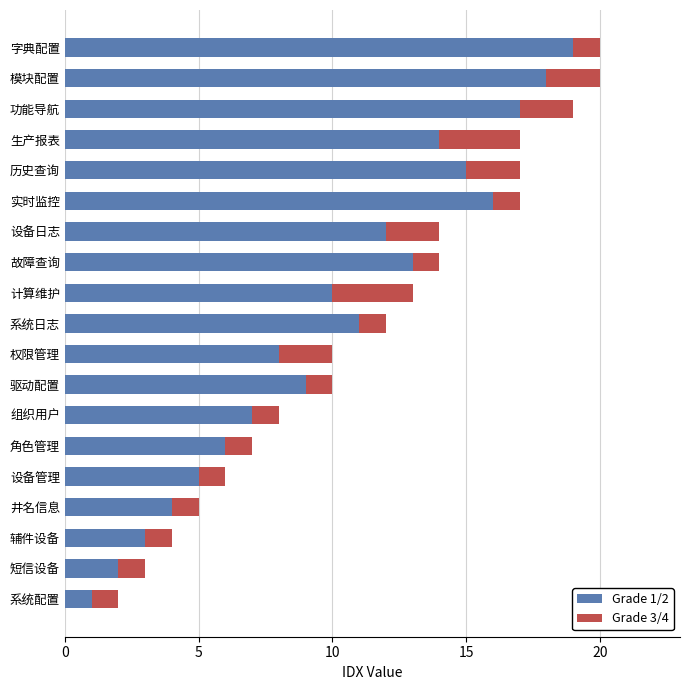

Rank the categories by Grade 1/2 value from highest to lowest.

字典配置, 模块配置, 功能导航, 实时监控, 历史查询, 生产报表, 故障查询, 设备日志, 系统日志, 计算维护, 驱动配置, 权限管理, 组织用户, 角色管理, 设备管理, 井名信息, 辅件设备, 短信设备, 系统配置